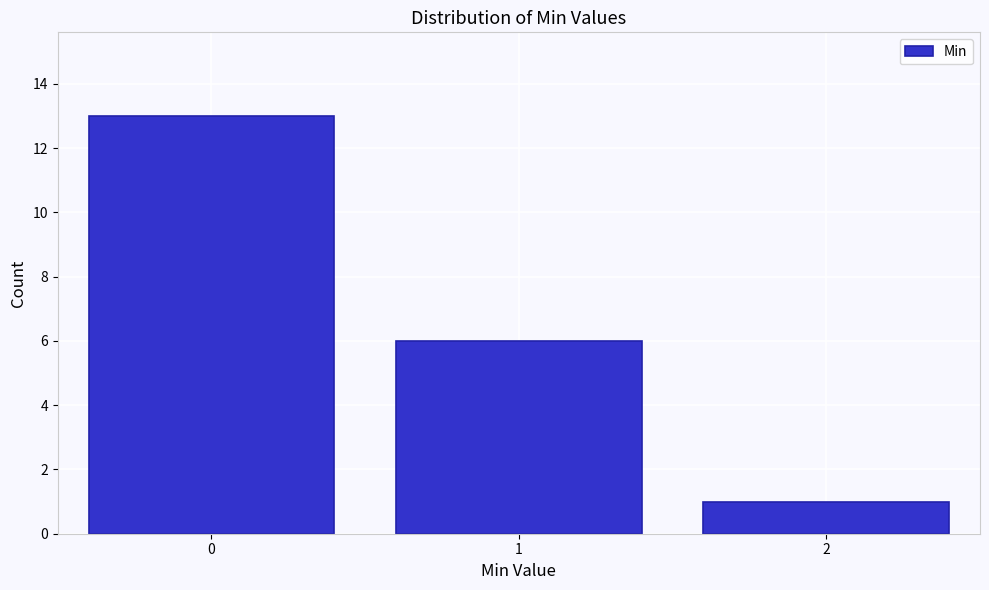

Reading left to right, list all the values displayed in this chart.

0=13	1=6	2=1